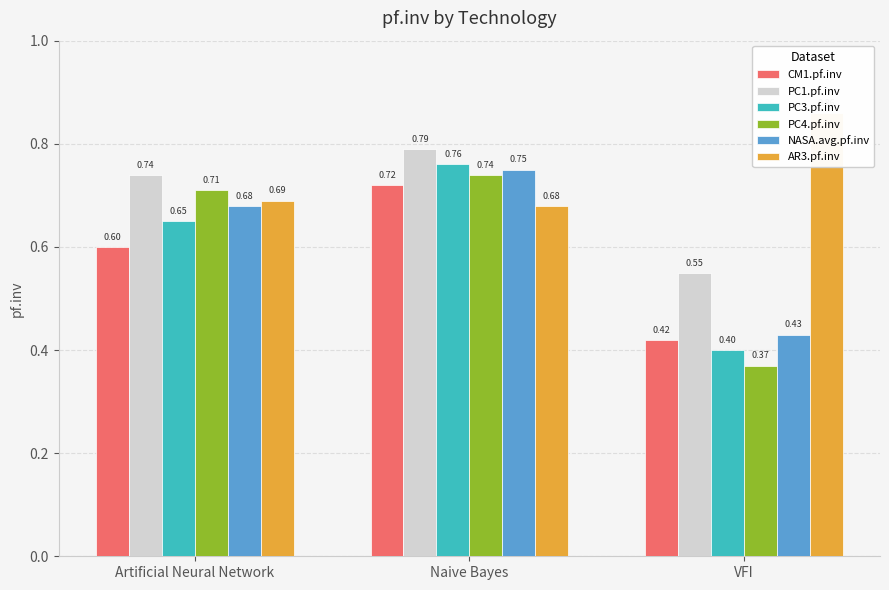

How many data points does each series have?

3